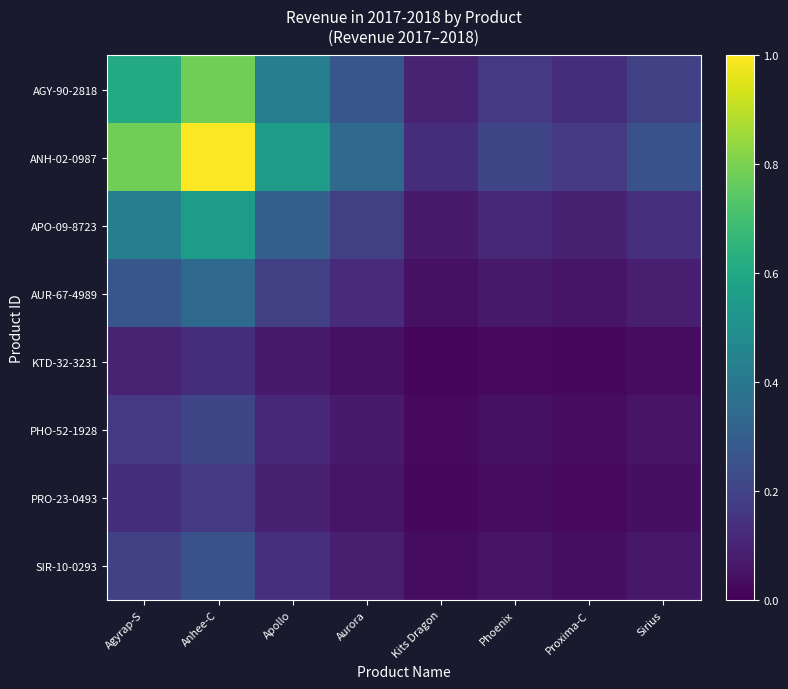

What is the difference between the highest and lowest values at Phoenix?

0.2